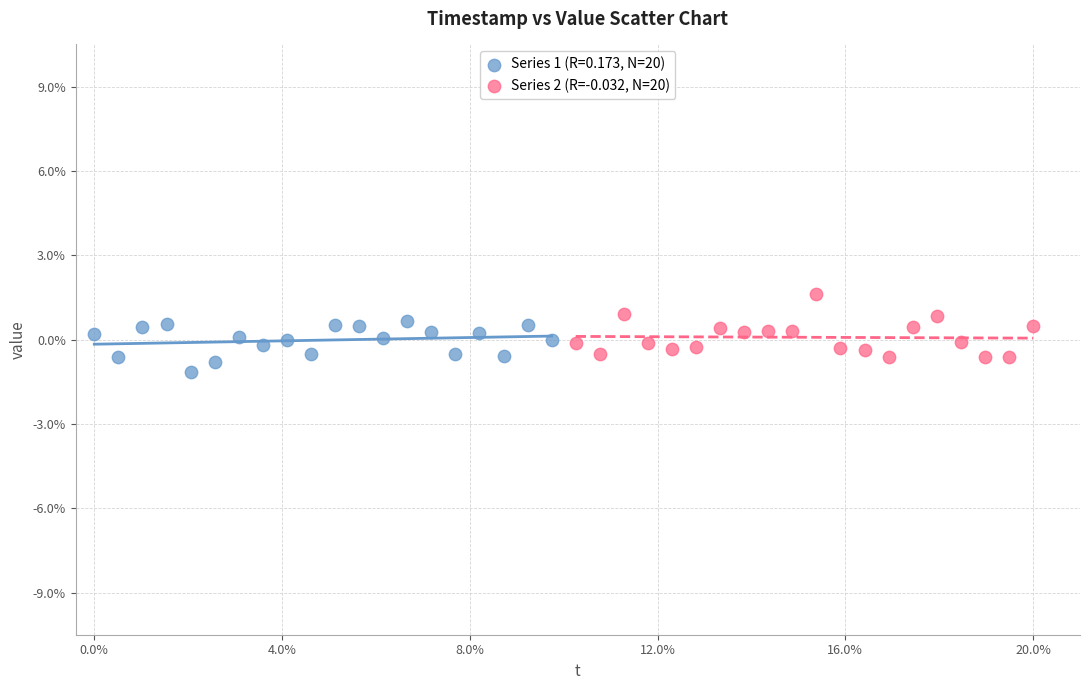

What are all the series names shown in the legend?

Series 1 (R=0.173, N=20), Series 2 (R=-0.032, N=20)